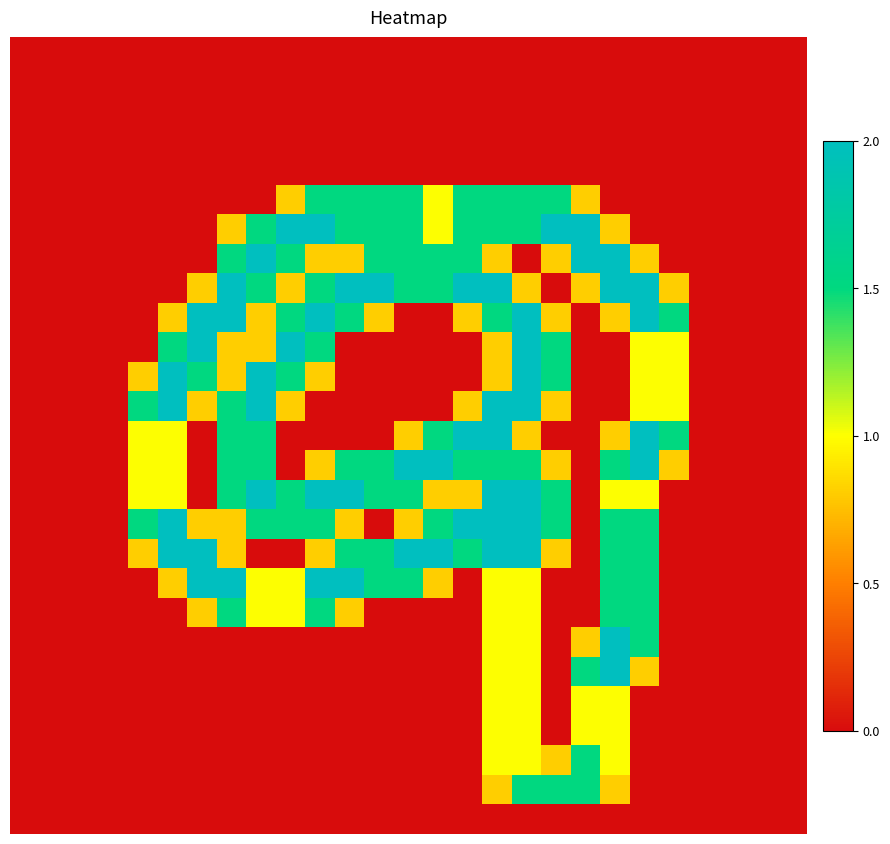

Count the number of data series in this chart.

27